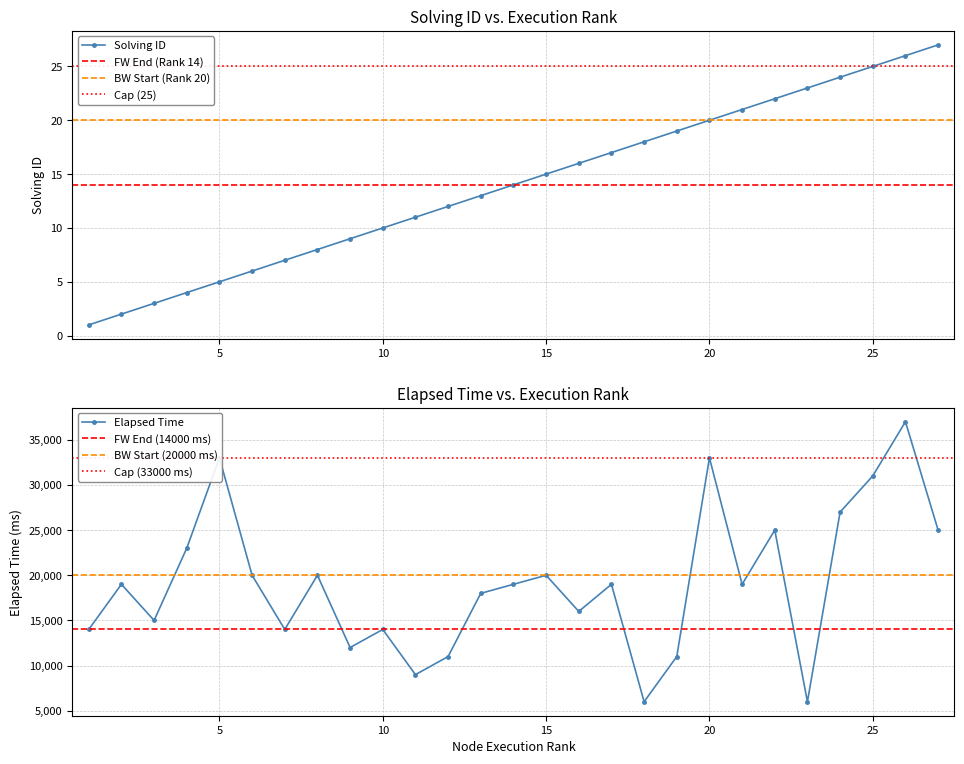

What is the value of the elapsed_time point at the 7th from the left?

14000